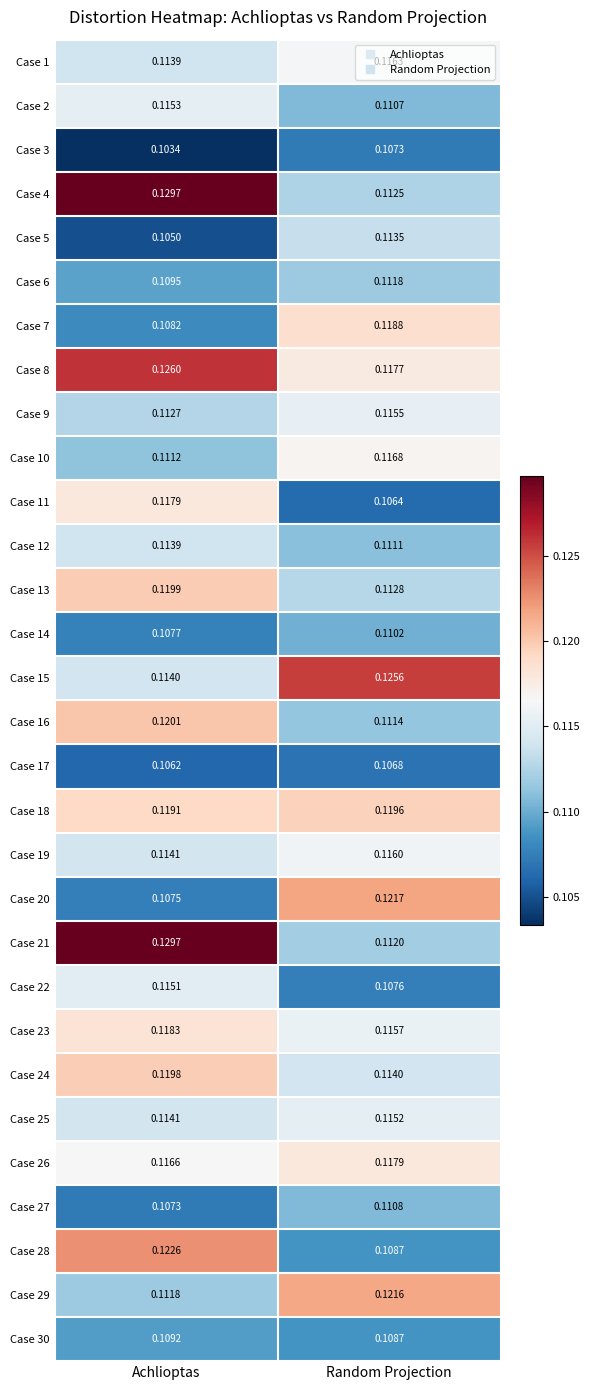

List the labels in order of Case 14 value, largest first.

Random Projection, Achlioptas